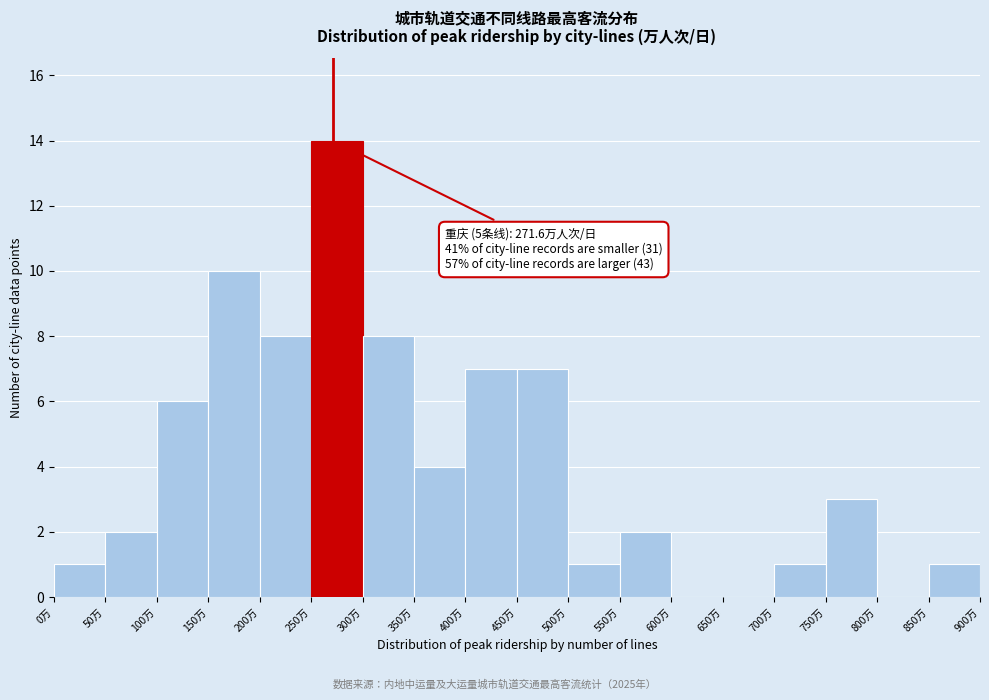

Over which range of the x-axis is the bar tallest?

250 to 300